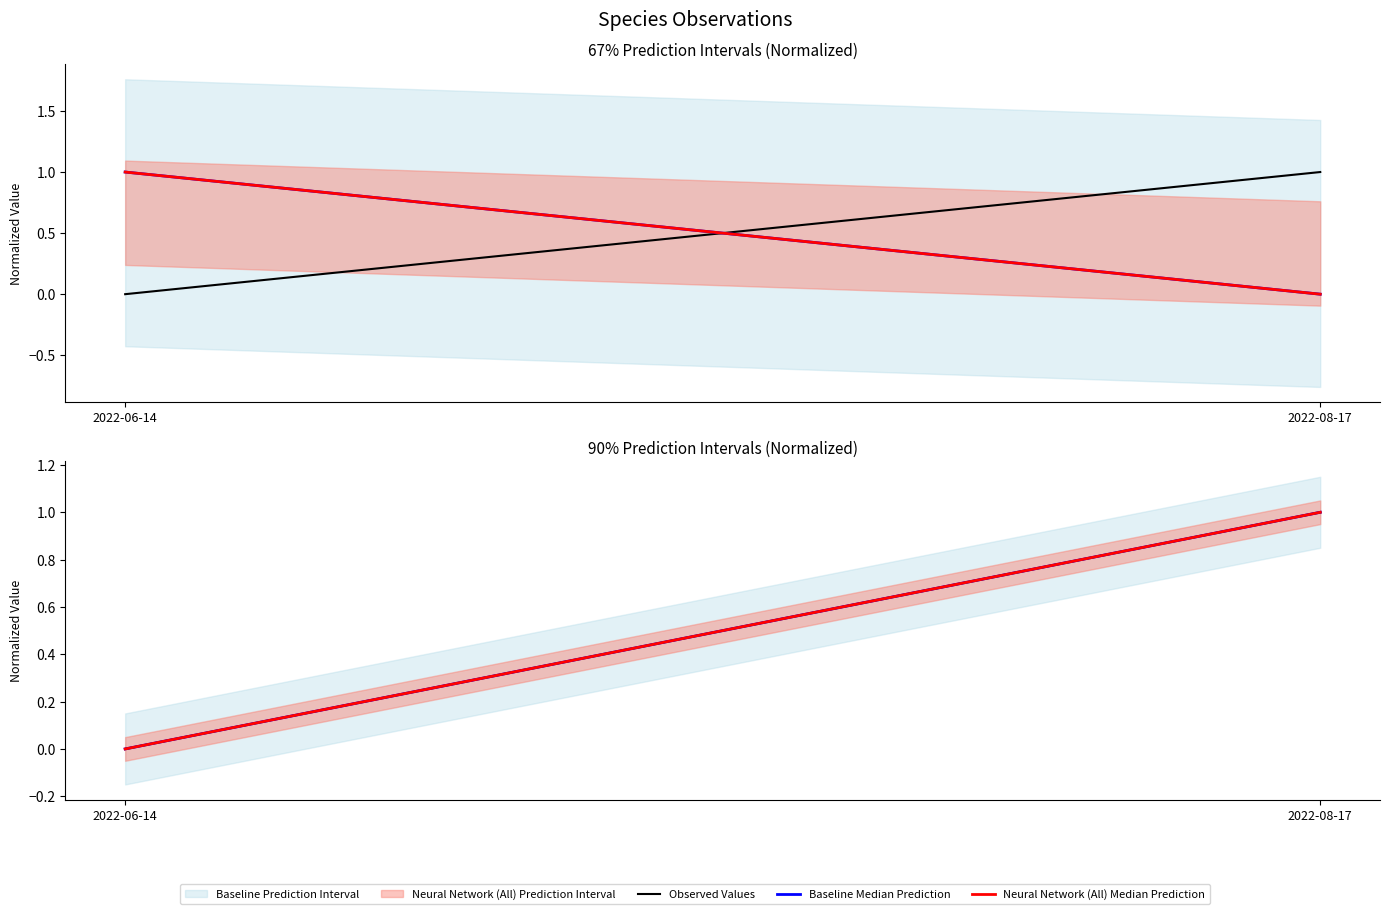

Between 2022-08-17 and 2022-06-14, which is larger?

2022-08-17